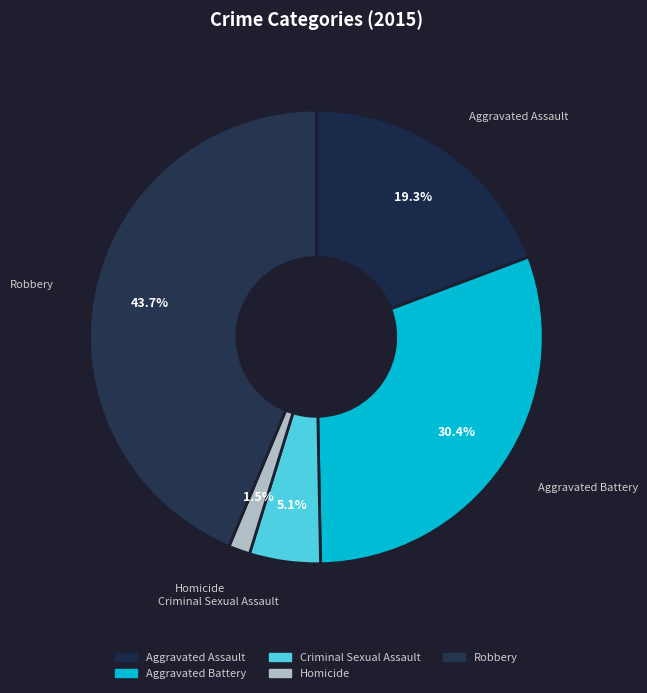

How many slices are in this pie chart?

5